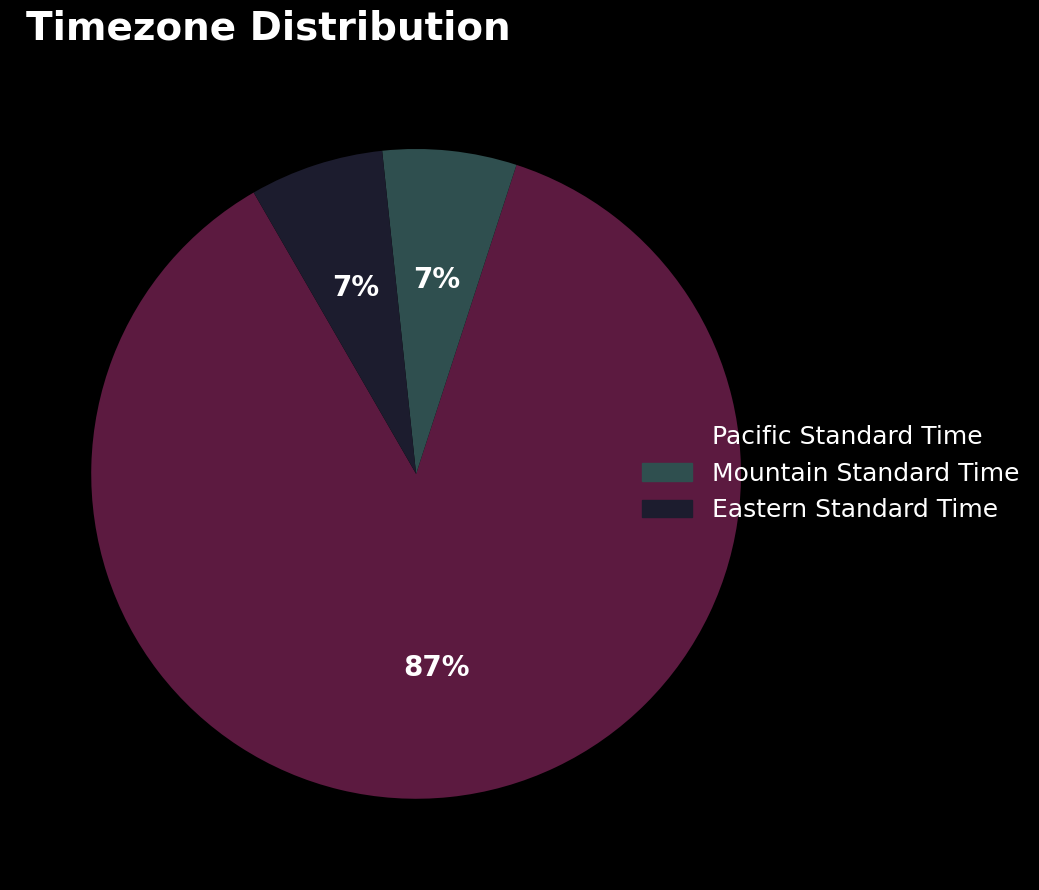

To the nearest percent, what is the average slice percentage?

33%